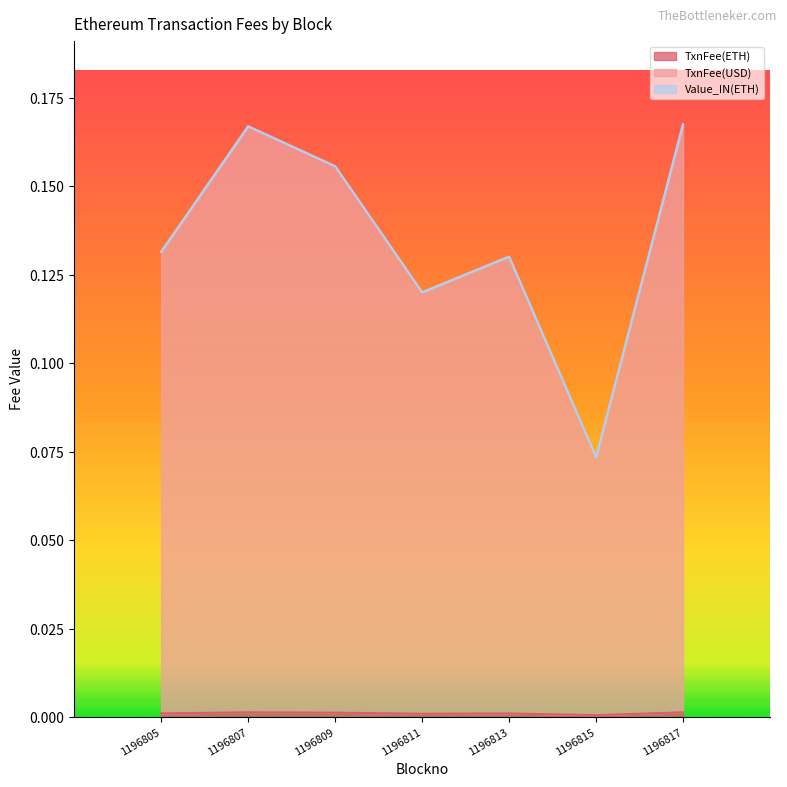

Which category has the highest value across all series?

1196817